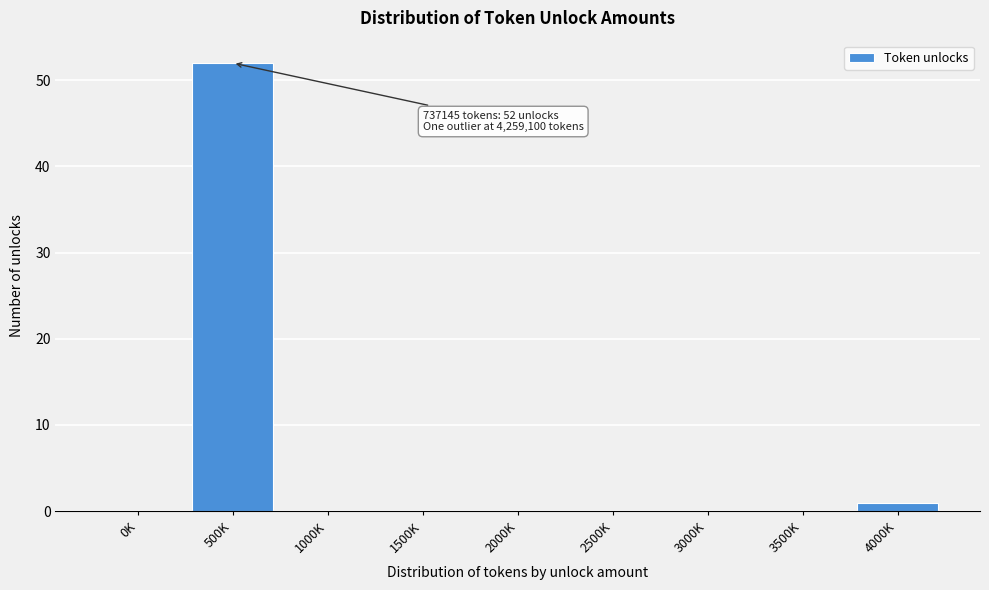

Reading left to right, list all the values displayed in this chart.

0K=0	500K=52	1000K=0	1500K=0	2000K=0	2500K=0	3000K=0	3500K=0	4000K=1